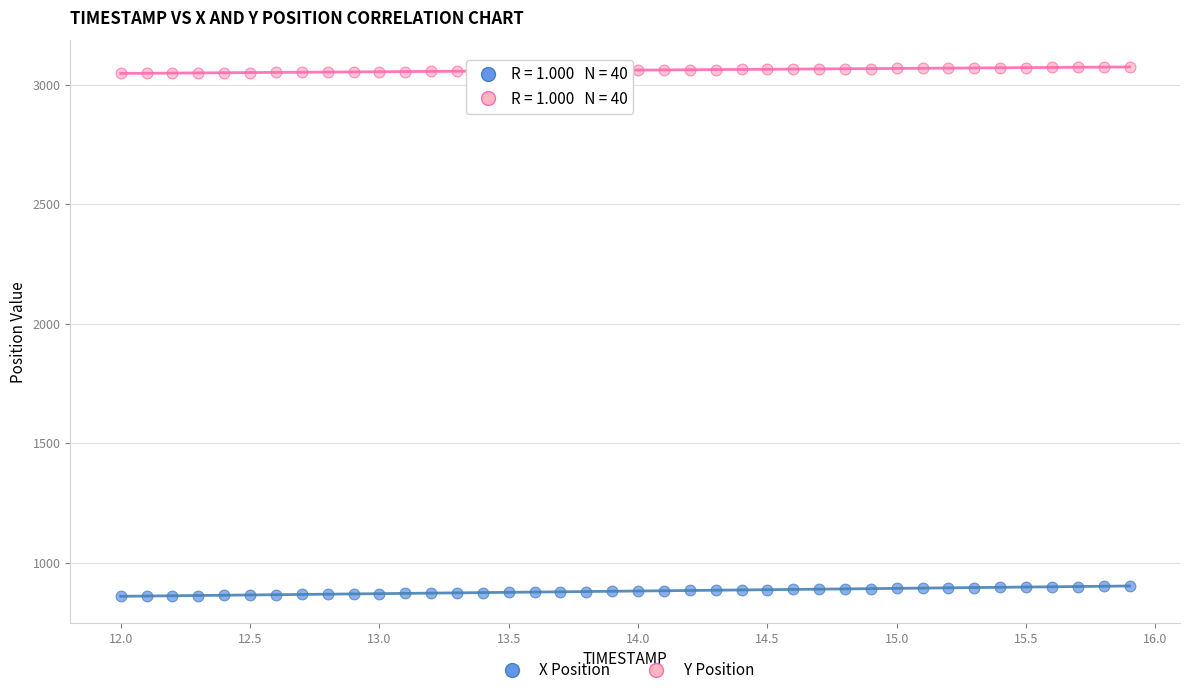

Across all data points, what is the range of Y values (max minus min)?

2214.9